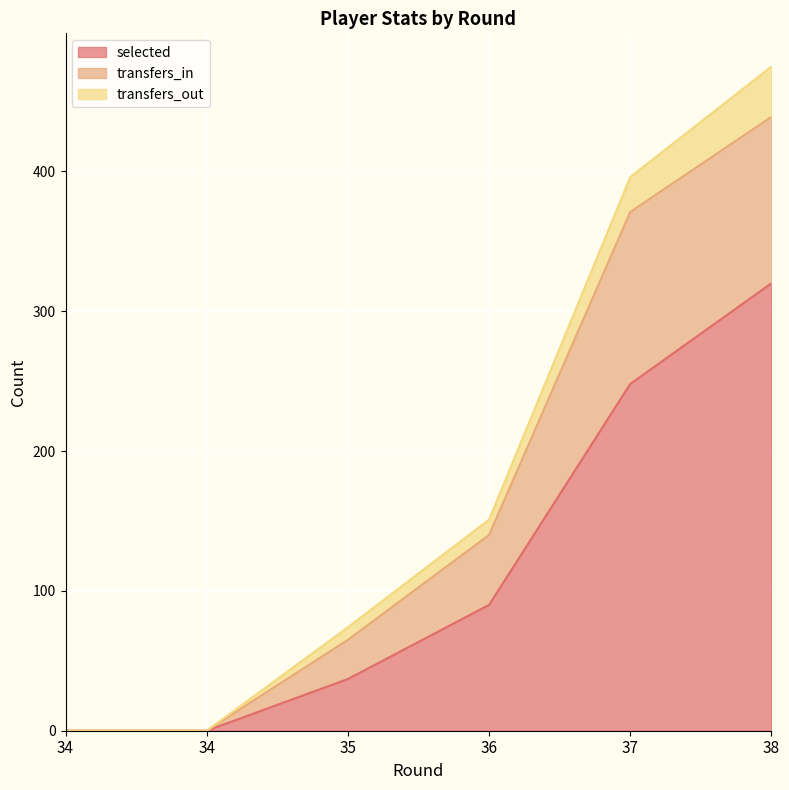

What are all the series names shown in the legend?

selected, transfers_in, transfers_out